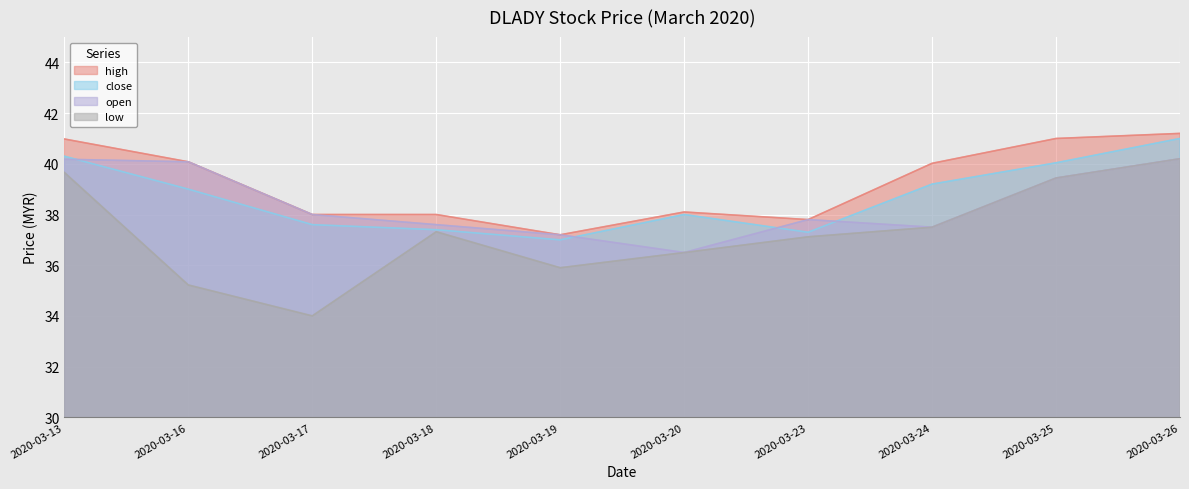

At how many categories does at least one series exceed 37?

10